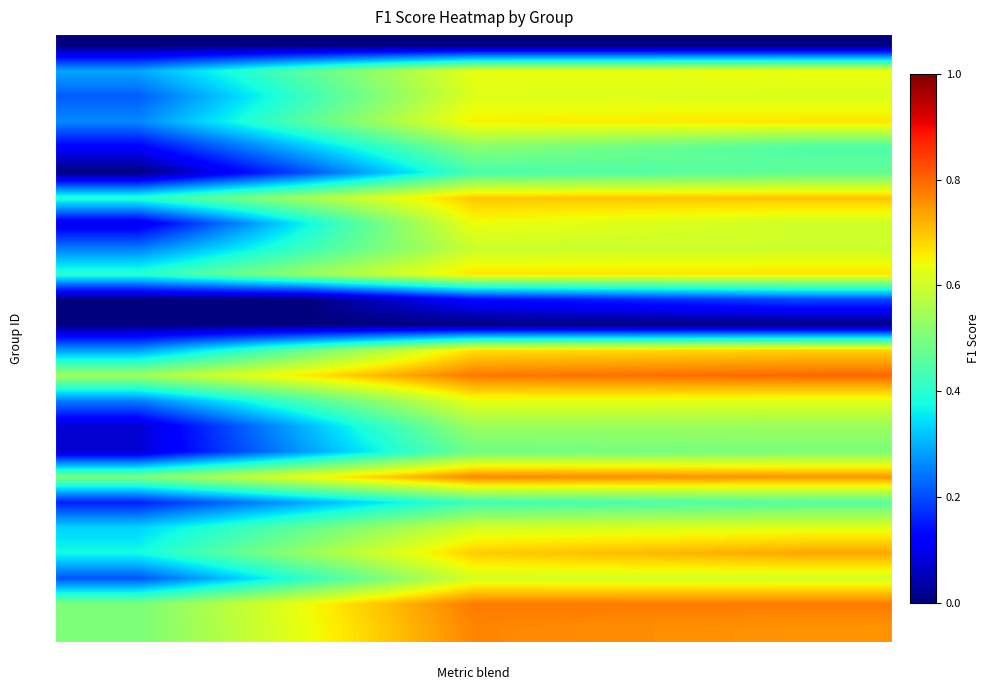

Reading left to right, extract all data points from this chart.

G1: c1=0.0	c2=0.0	c3=0.0	c4=0.0	c5=0.0
G2: c1=0.3	c2=0.5	c3=0.6	c4=0.6	c5=0.6
G3: c1=0.2	c2=0.4	c3=0.6	c4=0.6	c5=0.6
G4: c1=0.3	c2=0.5	c3=0.7	c4=0.7	c5=0.7
G5: c1=0.1	c2=0.3	c3=0.5	c4=0.5	c5=0.4
G6: c1=0.0	c2=0.2	c3=0.4	c4=0.5	c5=0.5
G7: c1=0.4	c2=0.5	c3=0.7	c4=0.7	c5=0.7
G8: c1=0.1	c2=0.4	c3=0.6	c4=0.6	c5=0.6
G9: c1=0.2	c2=0.4	c3=0.6	c4=0.6	c5=0.6
G10: c1=0.4	c2=0.5	c3=0.7	c4=0.7	c5=0.7
G12: c1=0.0	c2=0.0	c3=0.1	c4=0.2	c5=0.2
G13: c1=0.0	c2=0.0	c3=0.0	c4=0.0	c5=0.0
G14: c1=0.3	c2=0.5	c3=0.7	c4=0.7	c5=0.7
G15: c1=0.5	c2=0.7	c3=0.8	c4=0.8	c5=0.8
G16: c1=0.2	c2=0.4	c3=0.6	c4=0.6	c5=0.6
G17: c1=0.1	c2=0.3	c3=0.5	c4=0.5	c5=0.5
G18: c1=0.1	c2=0.3	c3=0.5	c4=0.5	c5=0.5
G19: c1=0.5	c2=0.6	c3=0.8	c4=0.8	c5=0.8
G21: c1=0.2	c2=0.3	c3=0.4	c4=0.4	c5=0.5
G22: c1=0.3	c2=0.5	c3=0.6	c4=0.6	c5=0.6
G23: c1=0.4	c2=0.5	c3=0.7	c4=0.7	c5=0.7
G24: c1=0.2	c2=0.4	c3=0.6	c4=0.6	c5=0.6
G25: c1=0.5	c2=0.6	c3=0.8	c4=0.8	c5=0.8
G26: c1=0.5	c2=0.6	c3=0.8	c4=0.8	c5=0.8